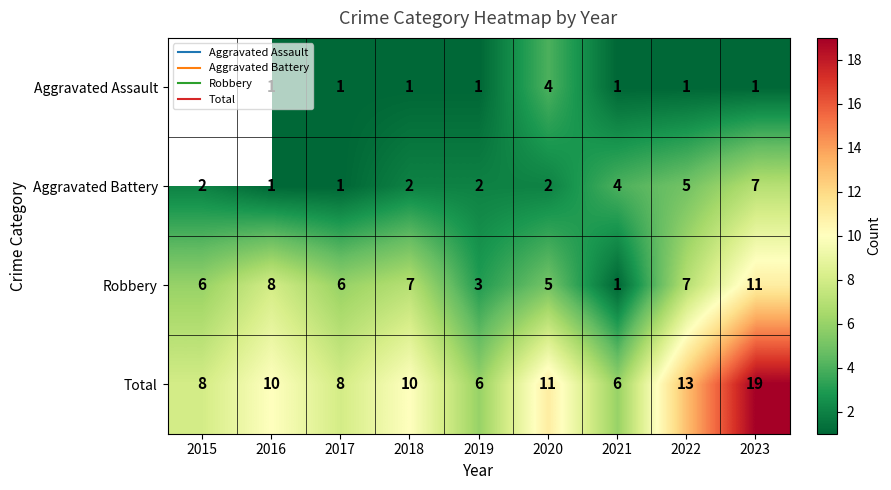

The Total series shows 6.0 at 2019. True or false?

True